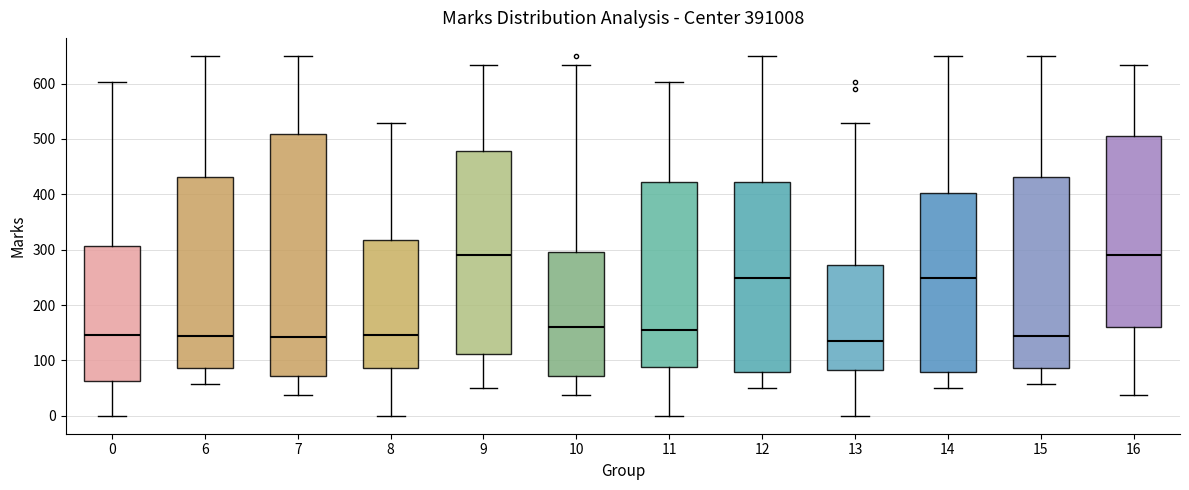

Comparing the boxes themselves (not the whiskers), which one is the tallest?

7